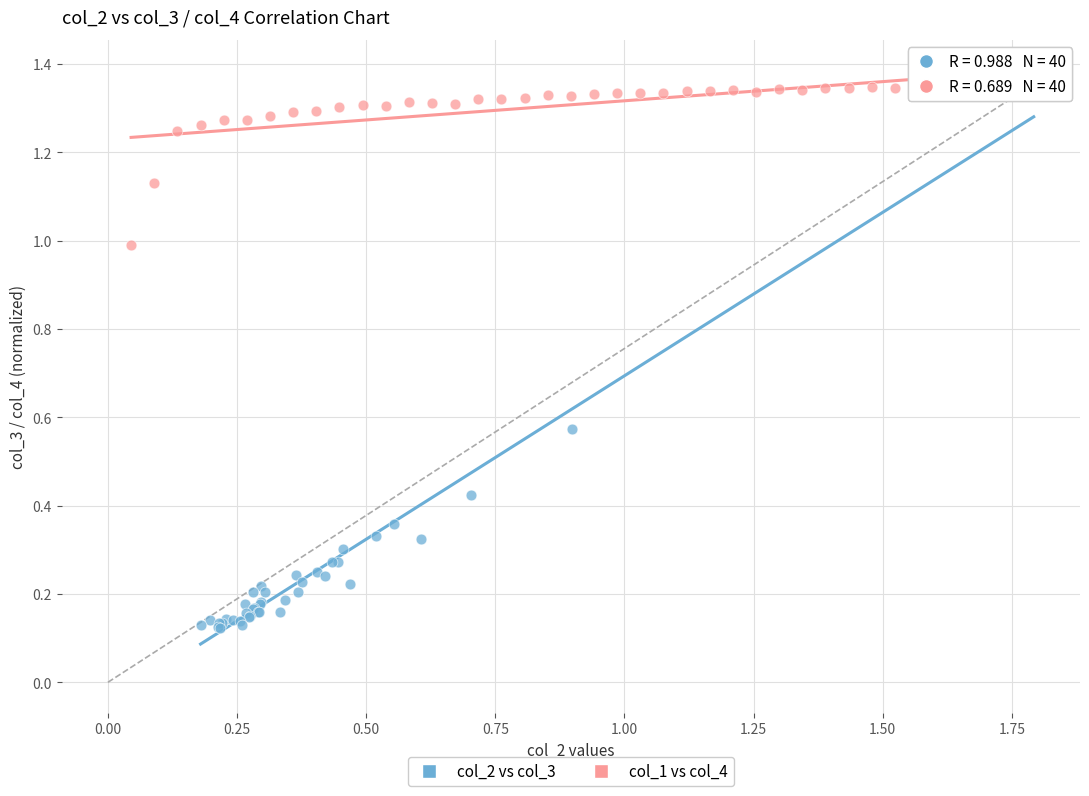

Which series has the widest spread of Y values?

col_2 vs col_3